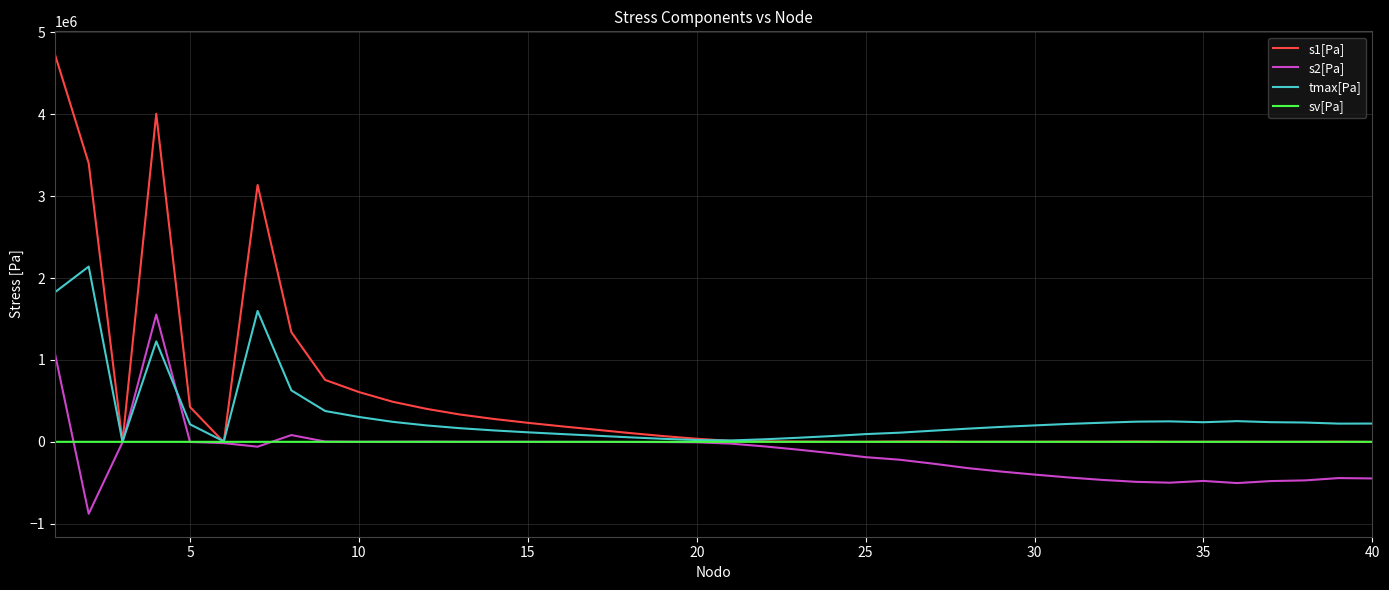

How many lines are shown in the chart?

4